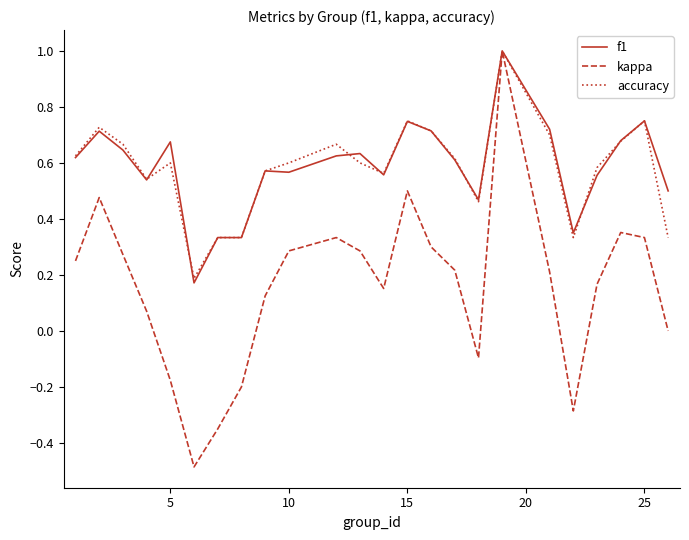

What is the maximum value for accuracy?

1.0